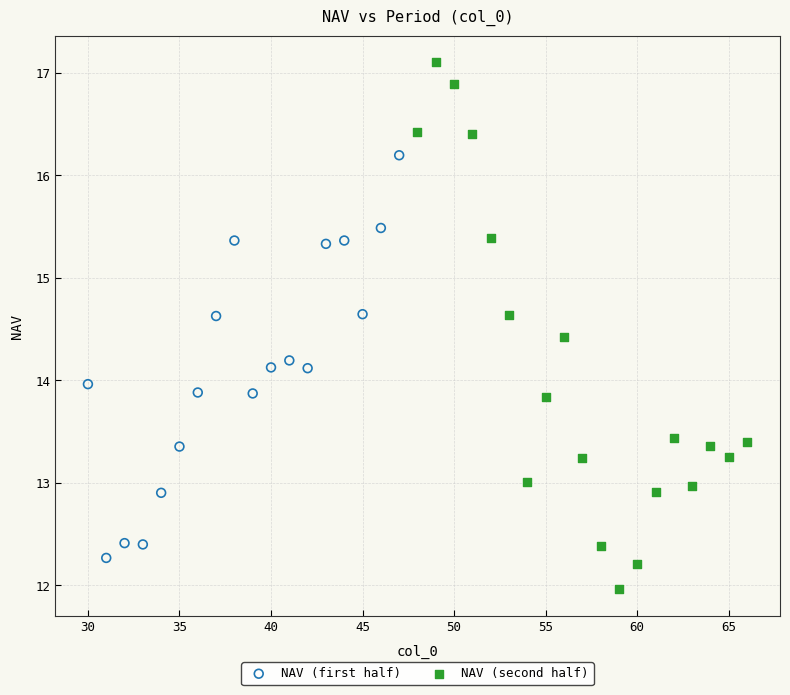

Which series contains the highest Y value?

NAV (second half)